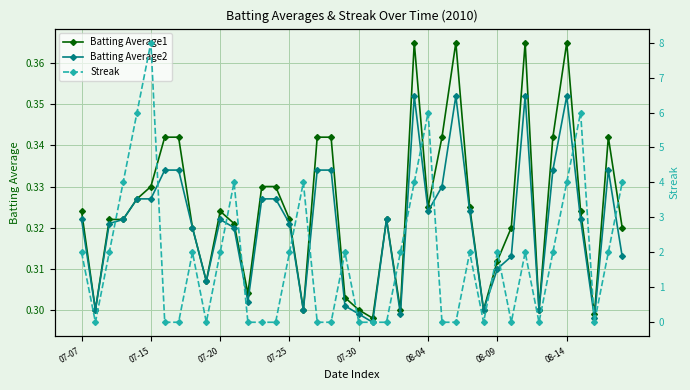

Count the number of categories in the chart.

40